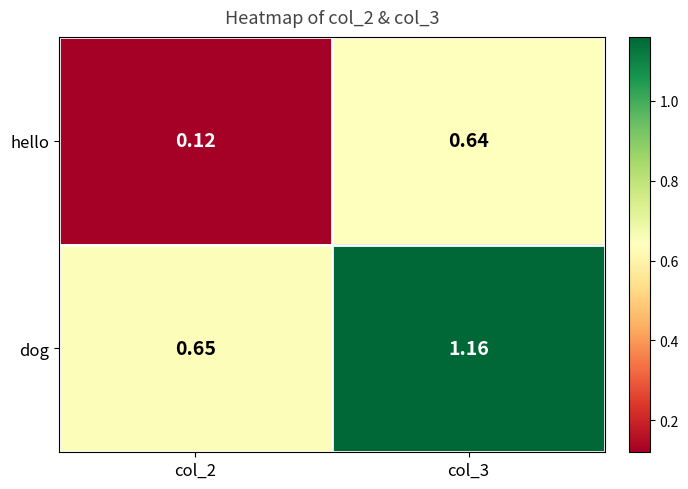

Which series has the largest total across all categories?

dog